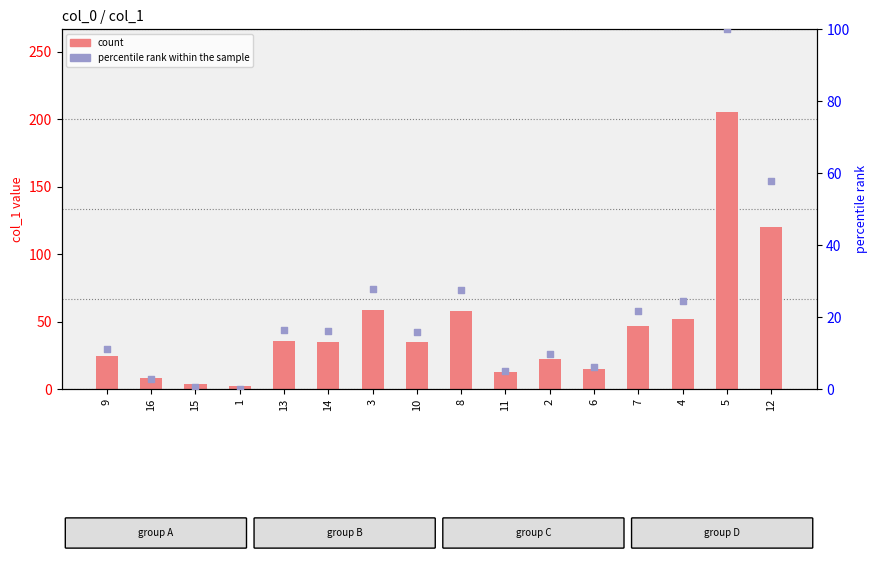

Which series reaches the minimum Y coordinate?

percentile rank within the sample